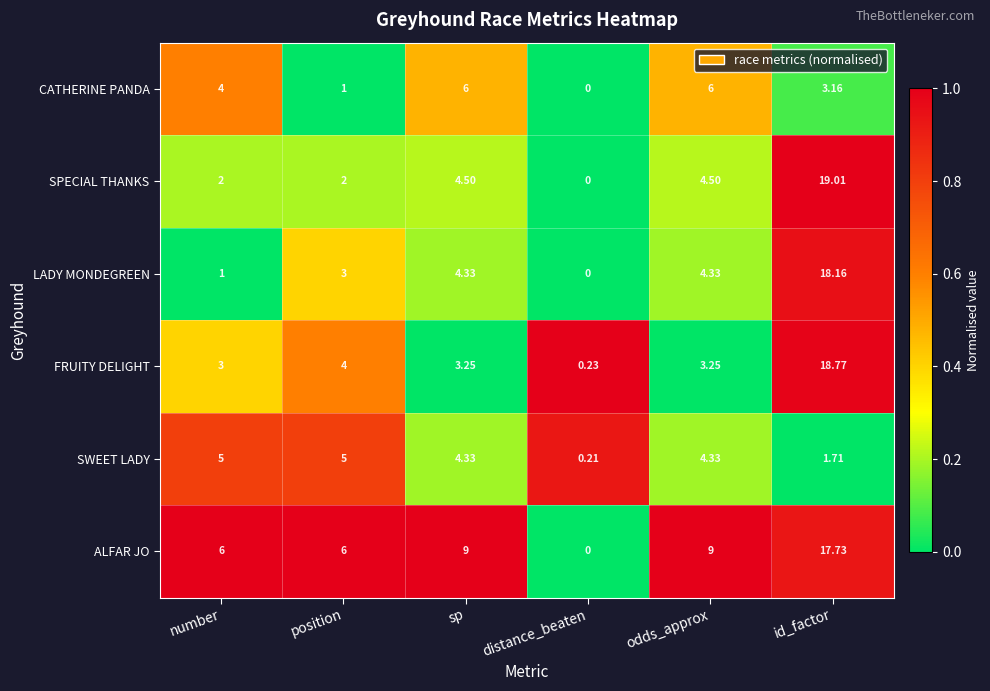

Which series has the largest total across all categories?

ALFAR JO